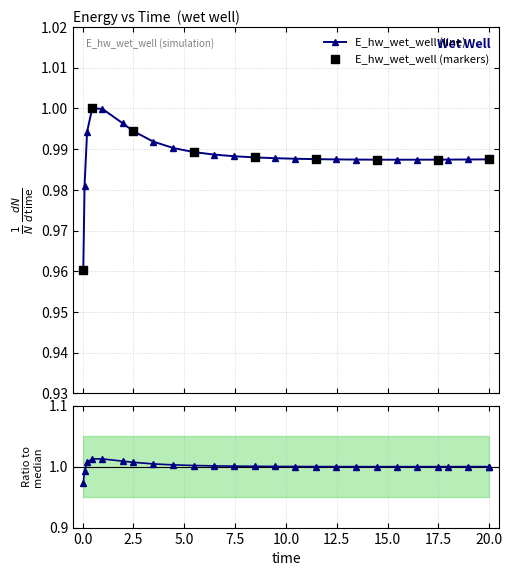

Which has a higher value, 17.96875 or 1.96875?

1.96875